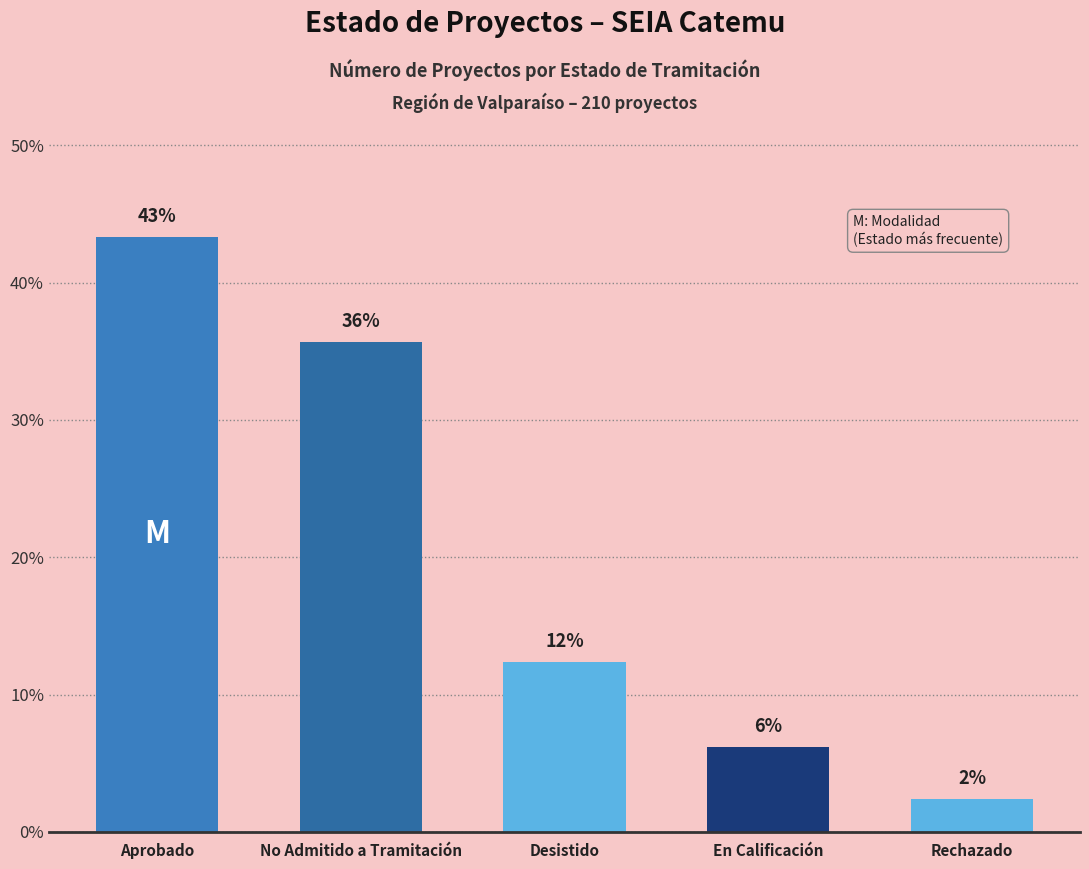

How many bars are there in total?

5